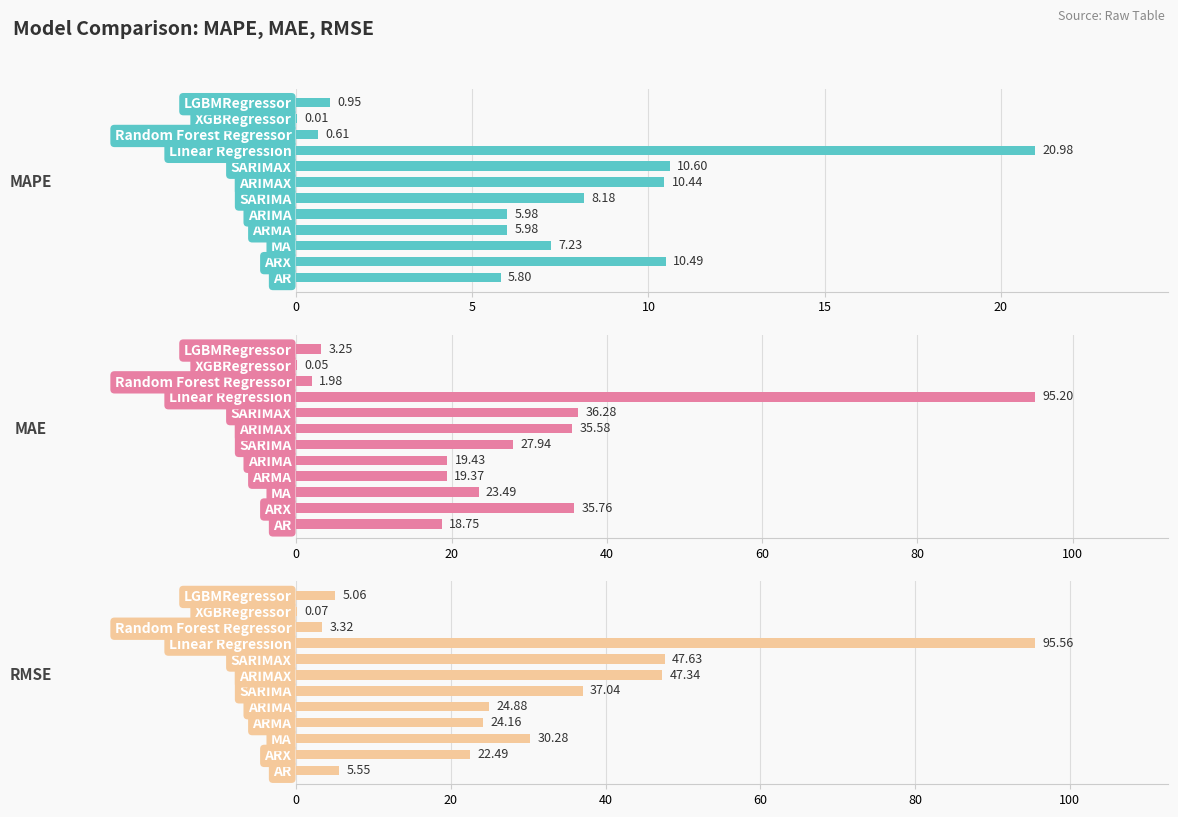

Count the number of data series in this chart.

3